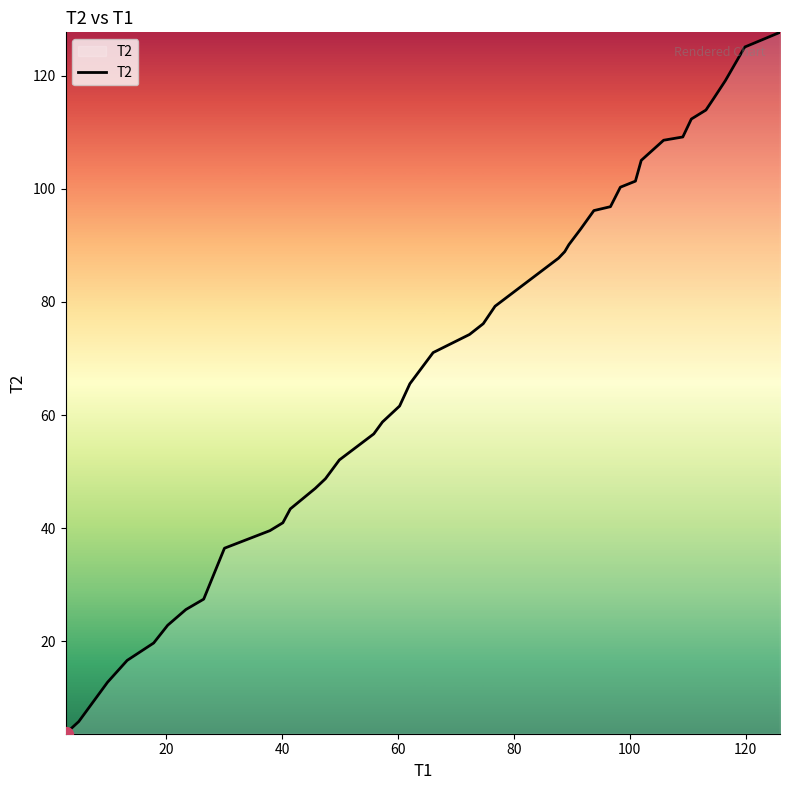

Count the number of categories in the chart.

40